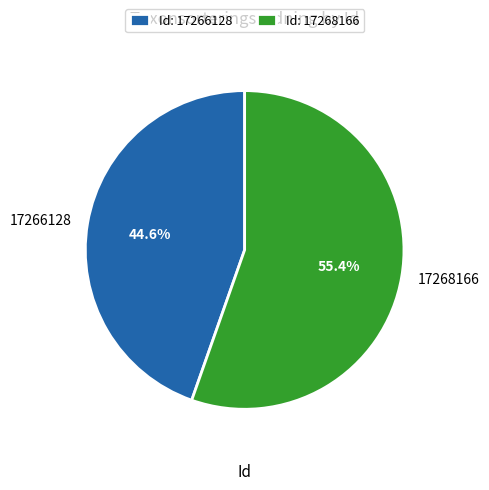

Rank the categories by value from highest to lowest.

17268166, 17266128